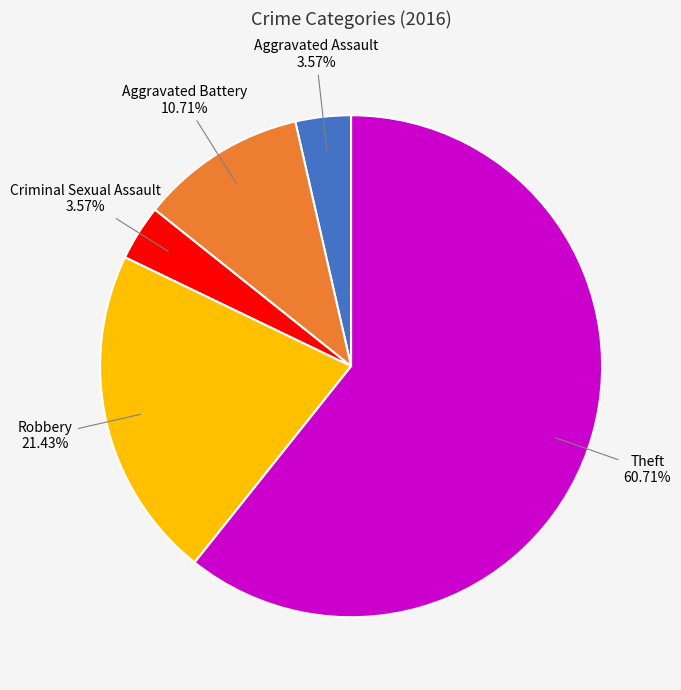

Approximately how many times larger is the value at Robbery compared to Aggravated Assault?

6.0